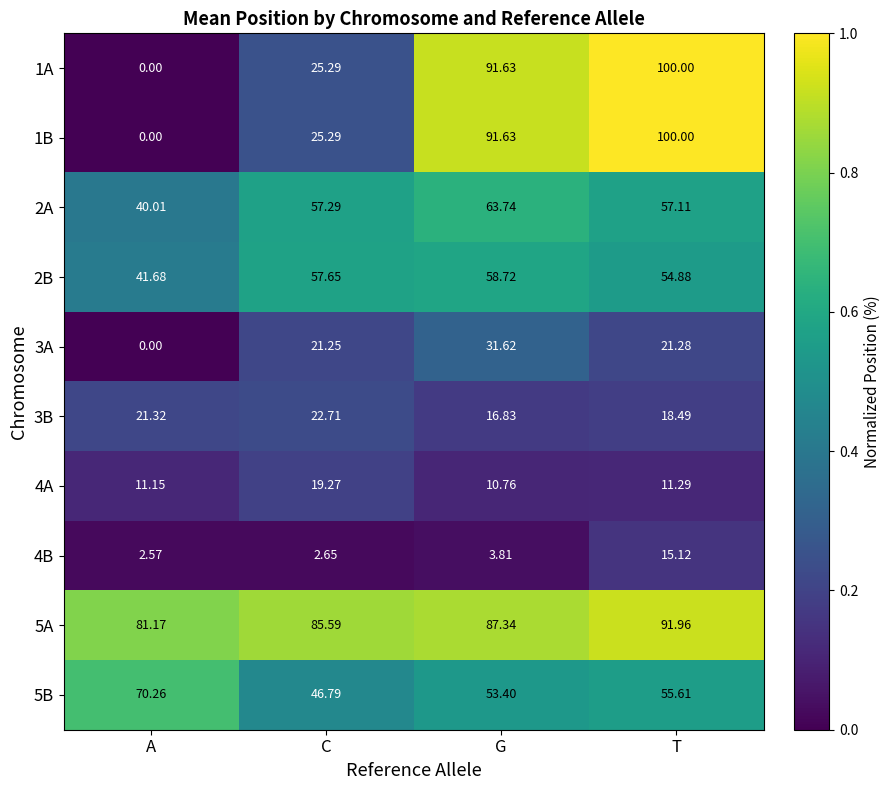

At which category does the chart reach its minimum across all series?

A